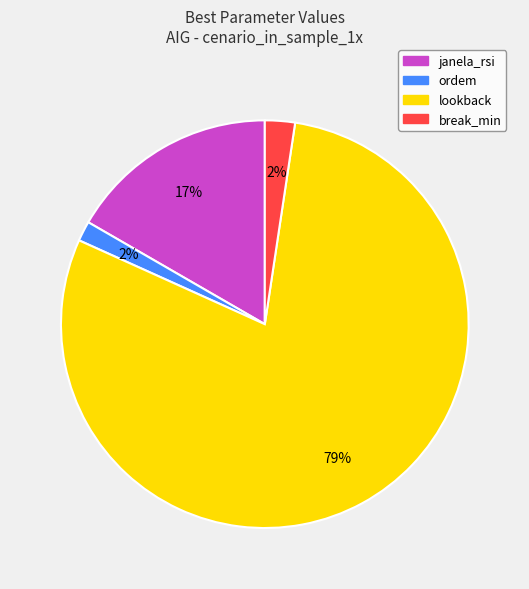

Which category accounts for the majority?

lookback